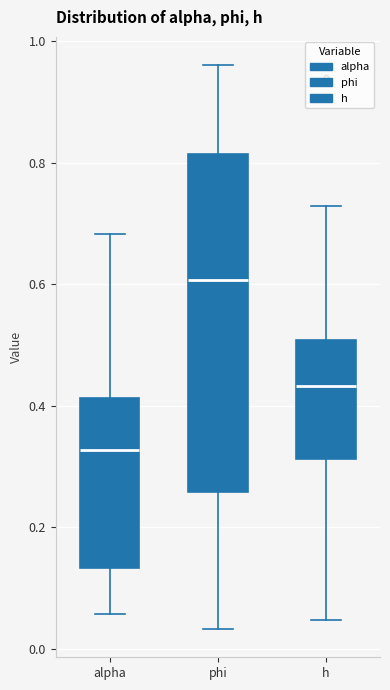

Comparing the boxes themselves (not the whiskers), which one is the tallest?

phi